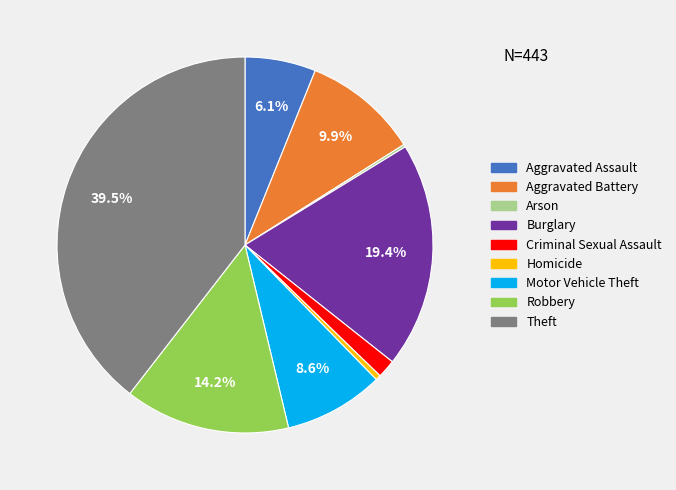

Which has a higher value, Burglary or Robbery?

Burglary